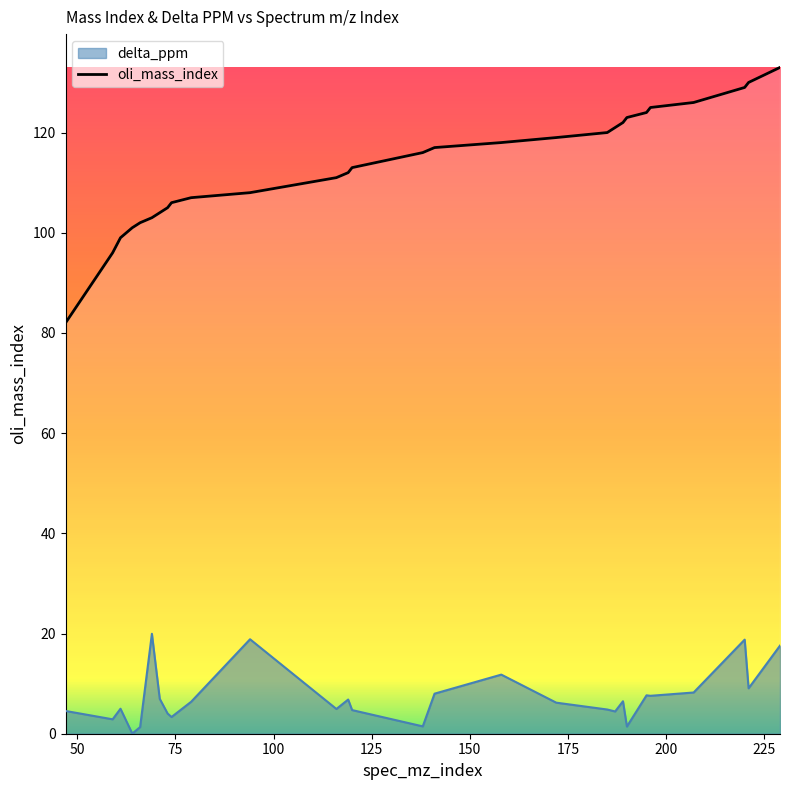

Reading left to right, what are all the values shown in this chart?

oli_mass_index: 82.0	96.0	99.0	101.0	102.0	103.0	104.0	105.0	106.0	107.0	108.0	111.0	112.0	113.0	116.0	117.0	118.0	119.0	120.0	121.0	122.0	123.0	124.0	125.0	126.0	129.0	130.0	133.0
delta_ppm: 4.5	2.9	5.0	0.0	1.3	19.9	7.0	4.0	3.3	6.4	18.9	4.9	6.8	4.7	1.5	8.0	11.8	6.2	4.8	4.4	6.5	1.4	7.7	7.6	8.2	18.8	9.1	17.6